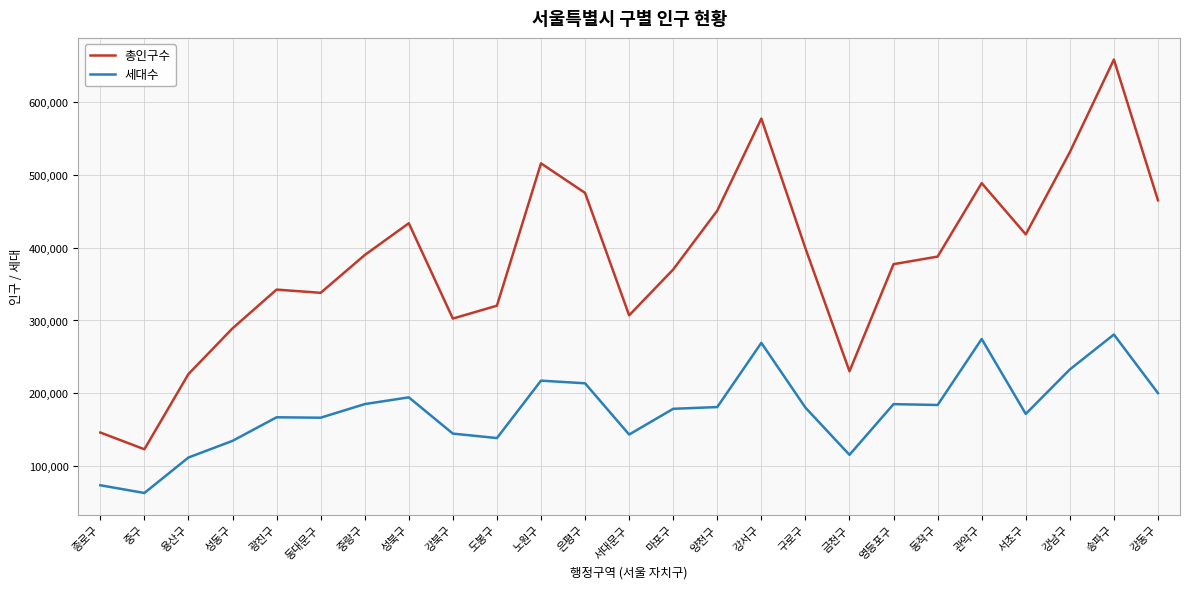

The 총인구수 series shows 102169 at 강북구. True or false?

False